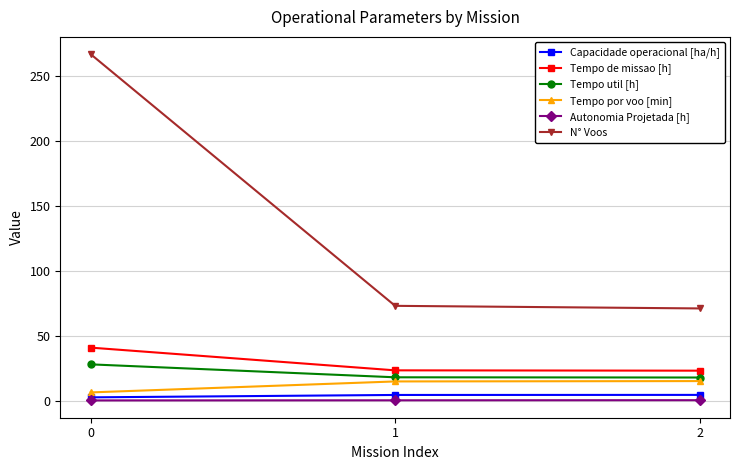

Which series changed the most between 0 and 1?

N° Voos